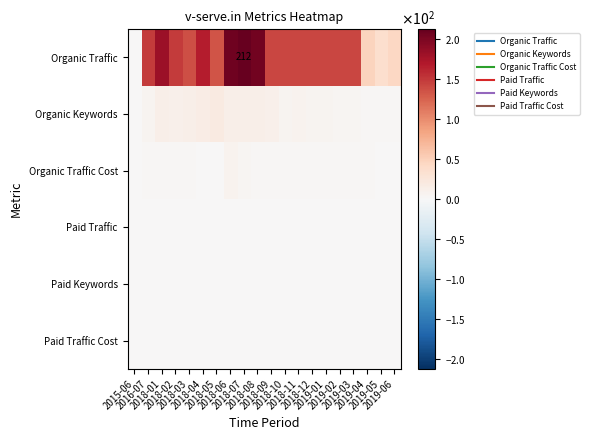

Count the number of data series in this chart.

6